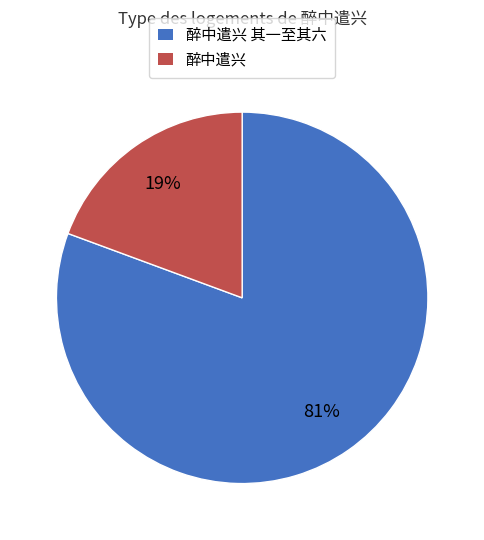

Does any single category account for the majority?

Yes